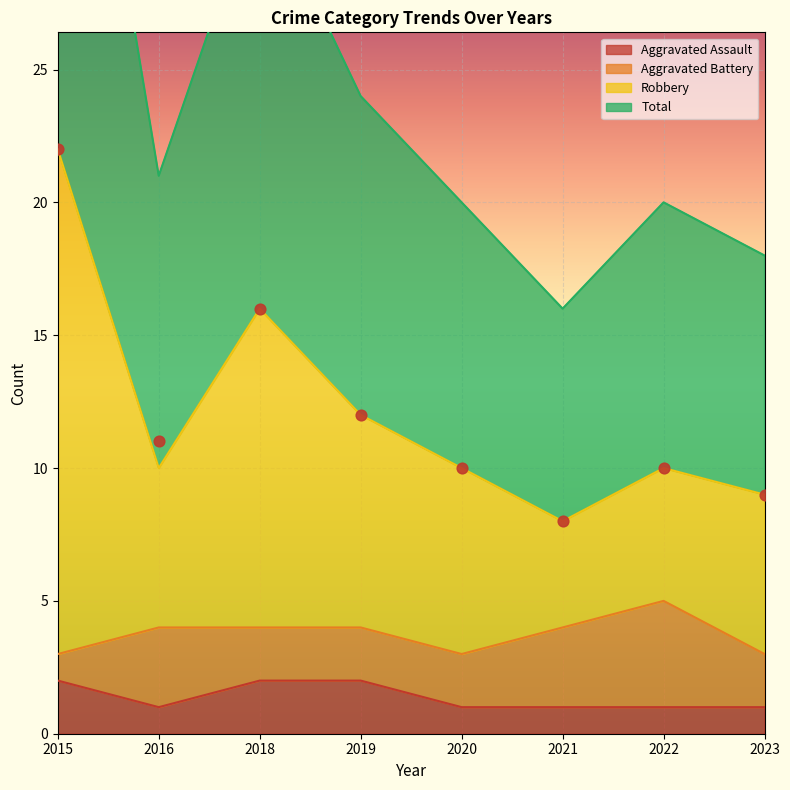

Is the value of Total at 2019 greater than the value of Aggravated Assault at 2015?

Yes